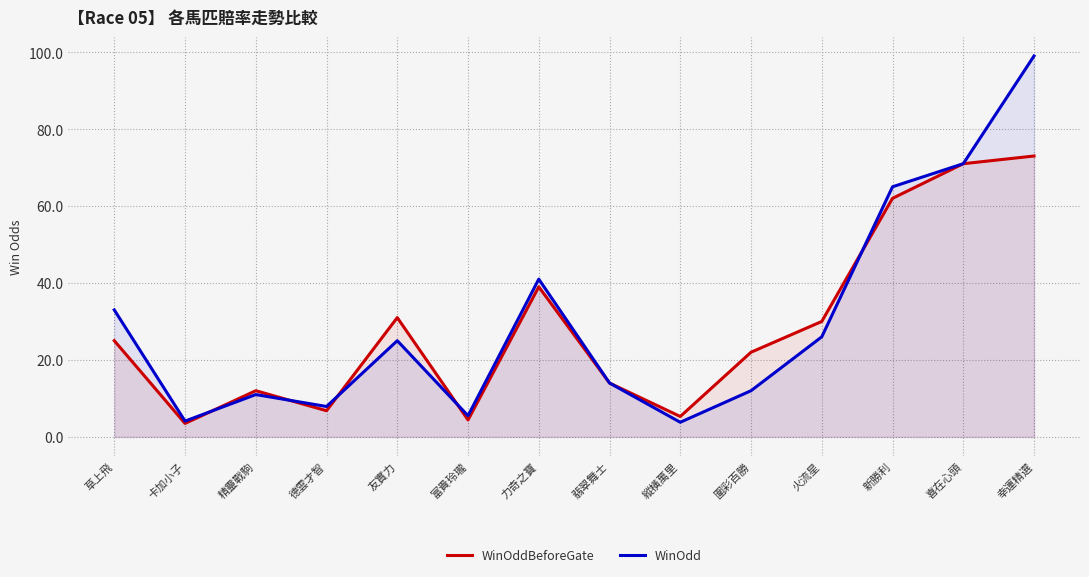

How many interior local peaks does the WinOdd series have?

3